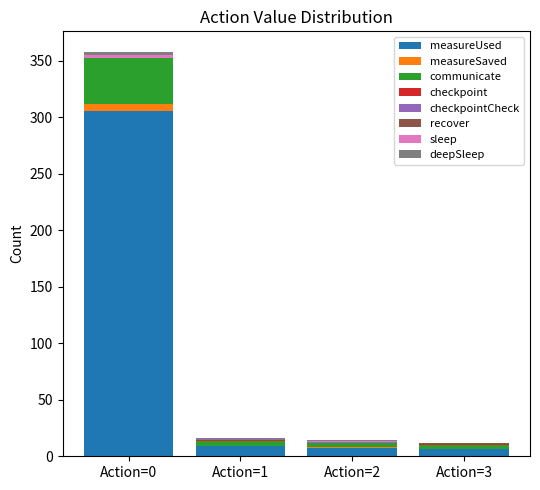

What is the sum of all recover values?

0.5